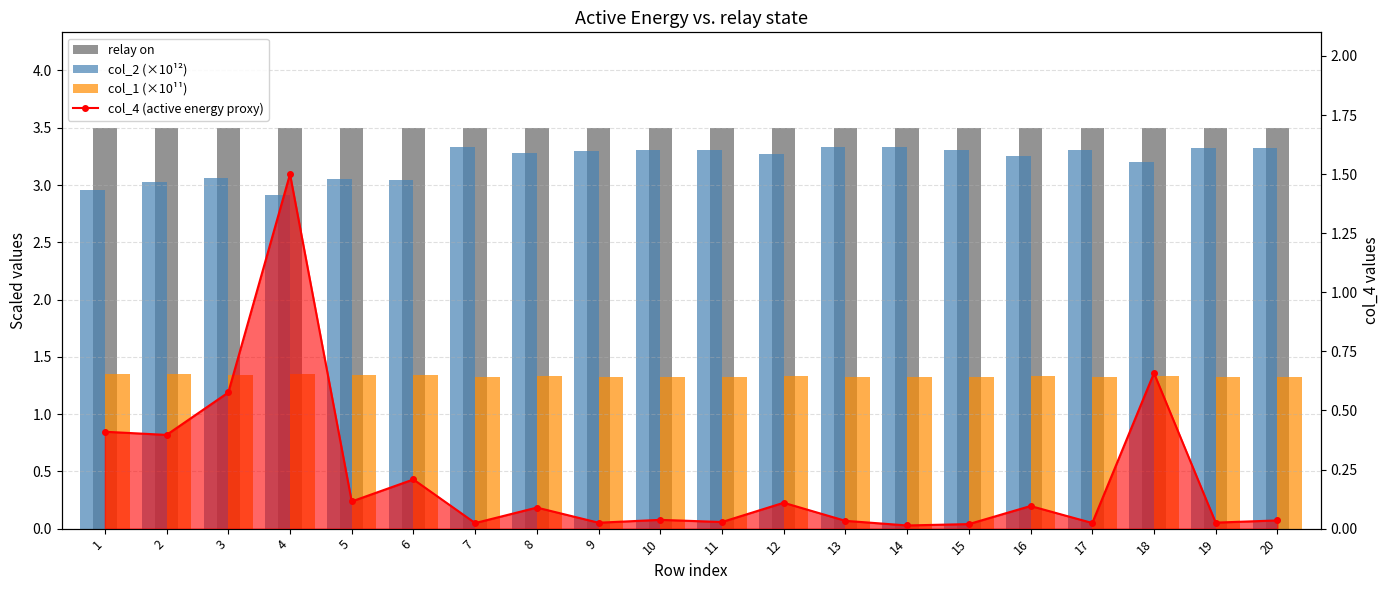

What is the value of the col_1 (×10¹¹) bar at the 8th from the left?

1.3